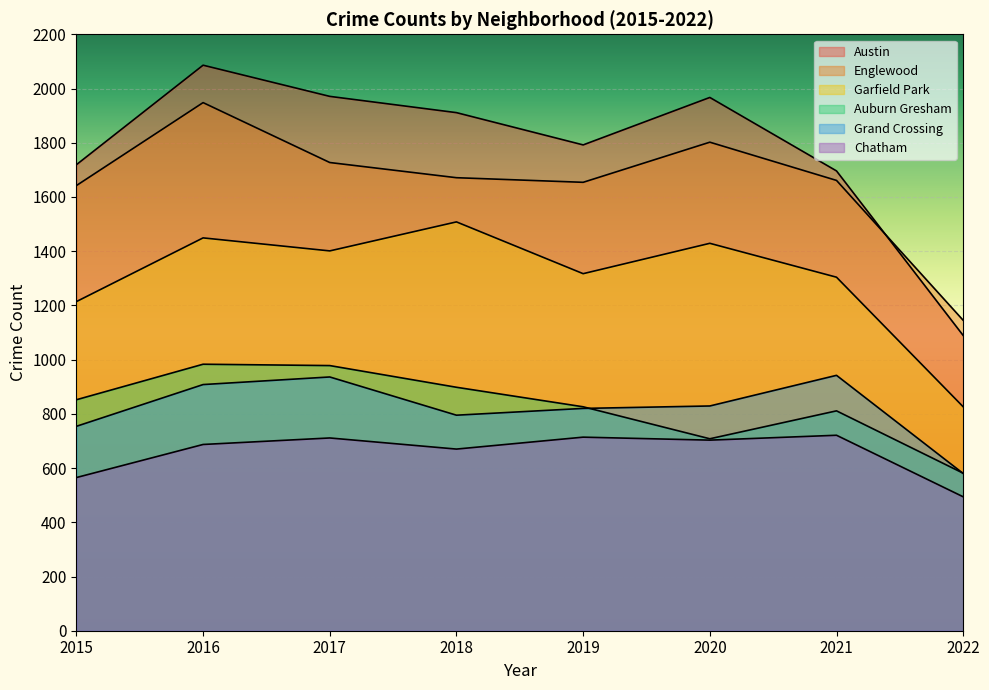

What is the average value of the Auburn Gresham series?

830